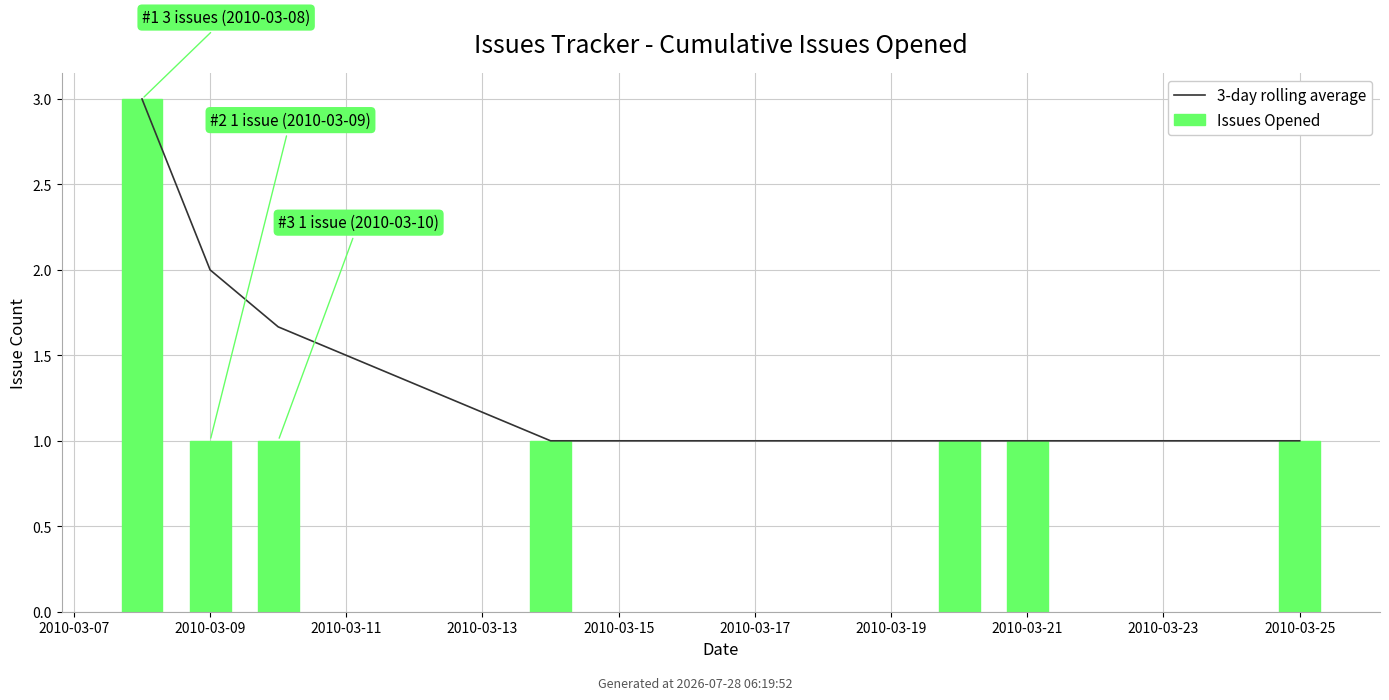

Does the chart contain stacked bars?

No